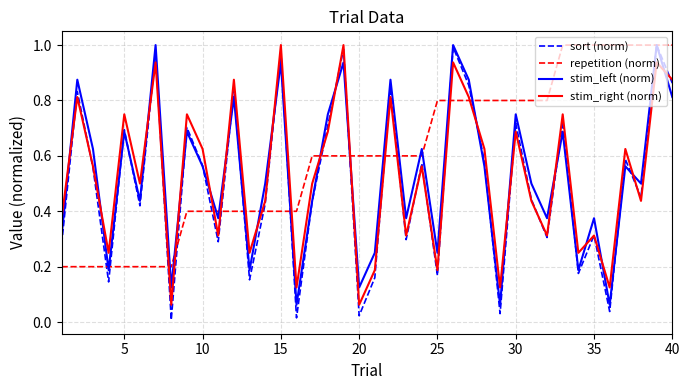

Which series has the largest range (max minus min)?

sort (norm)